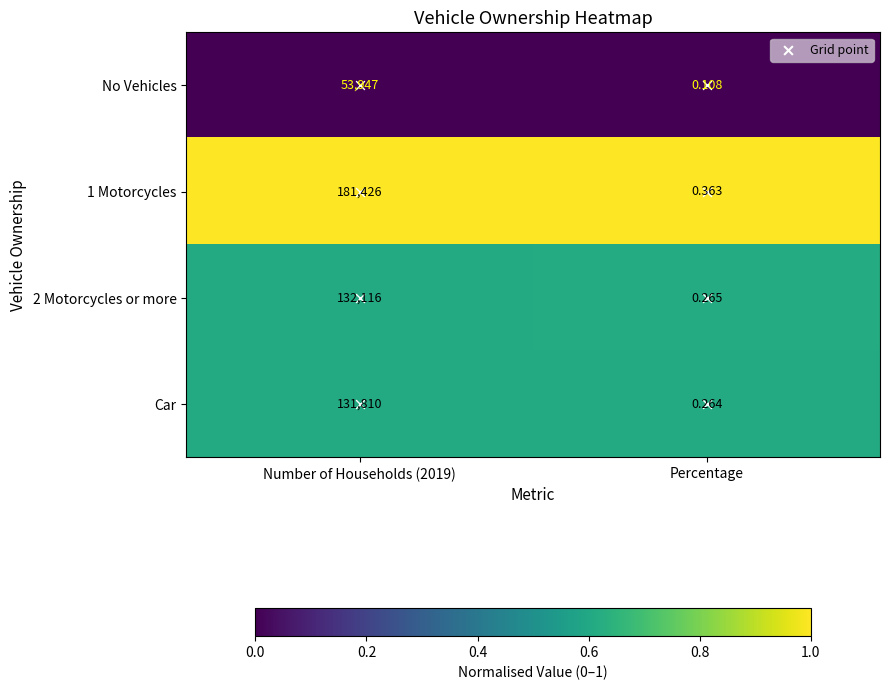

At which label is 2 Motorcycles or more closest to 66058?

Percentage